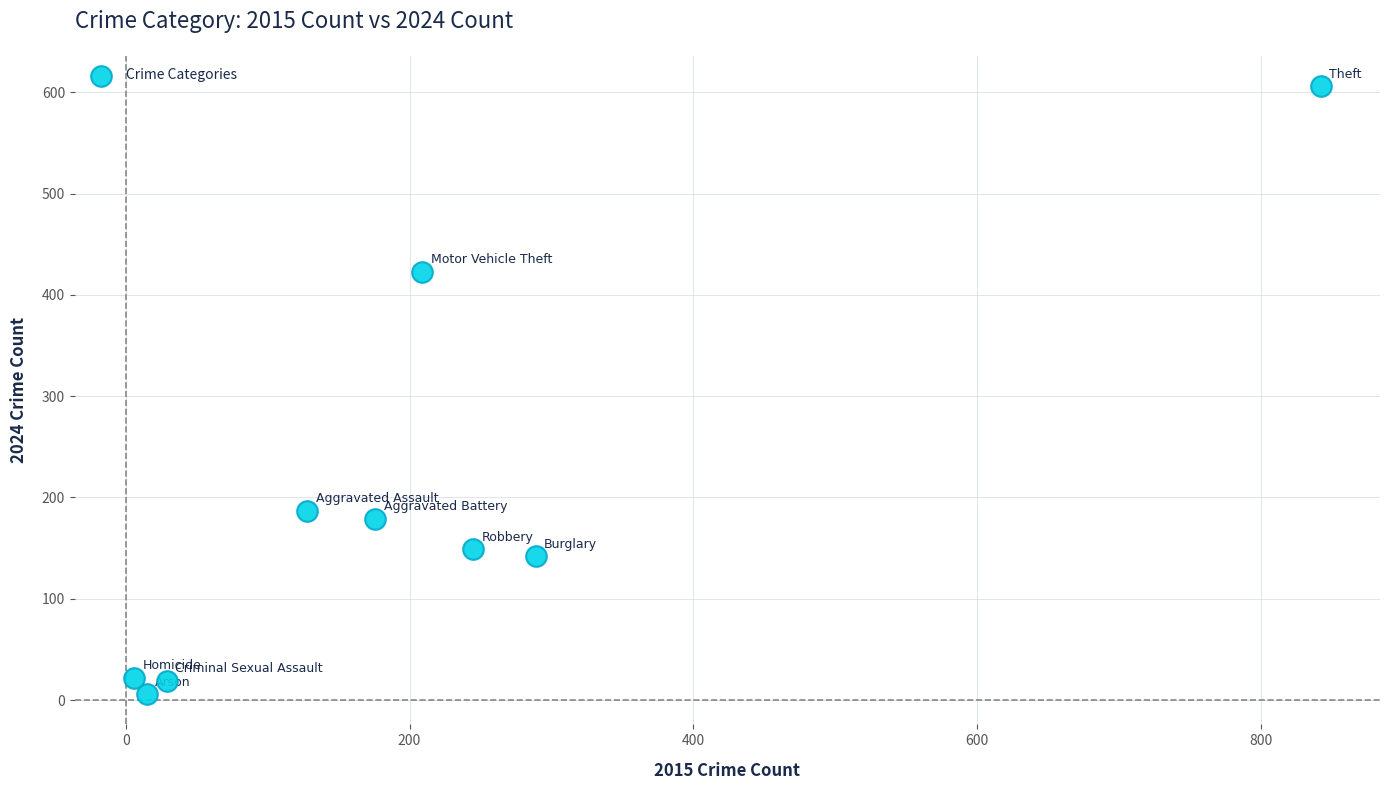

What is the range of Y values (max minus min)?

600